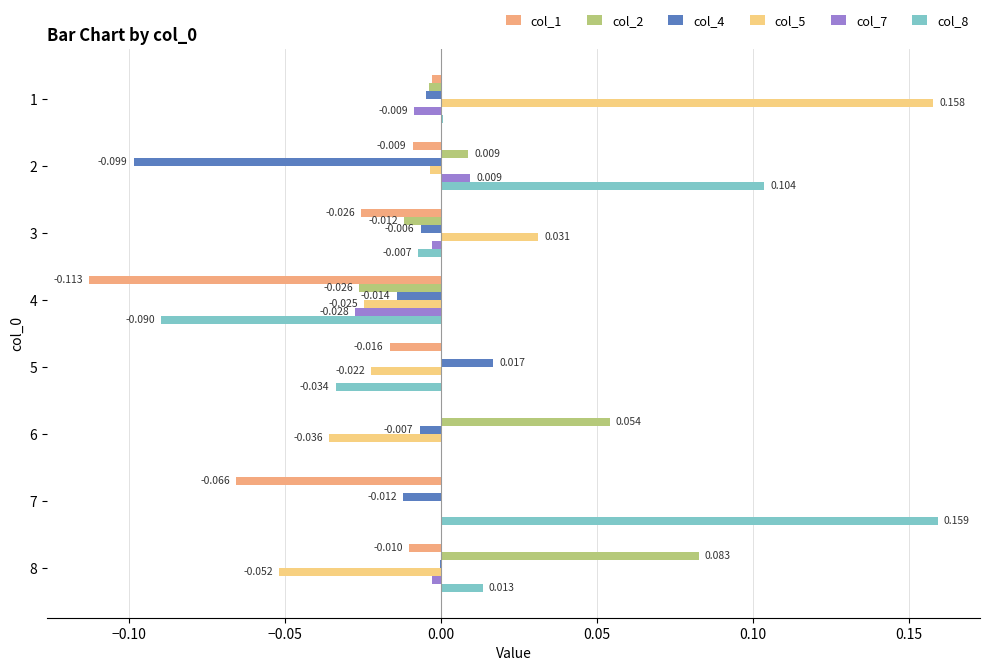

How many series are shown in this chart?

6